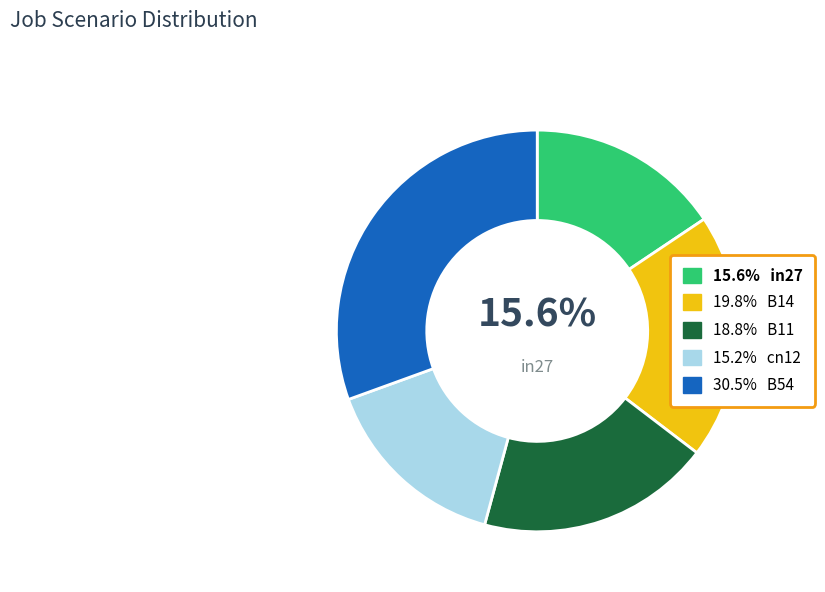

How many segments does this pie chart have?

5